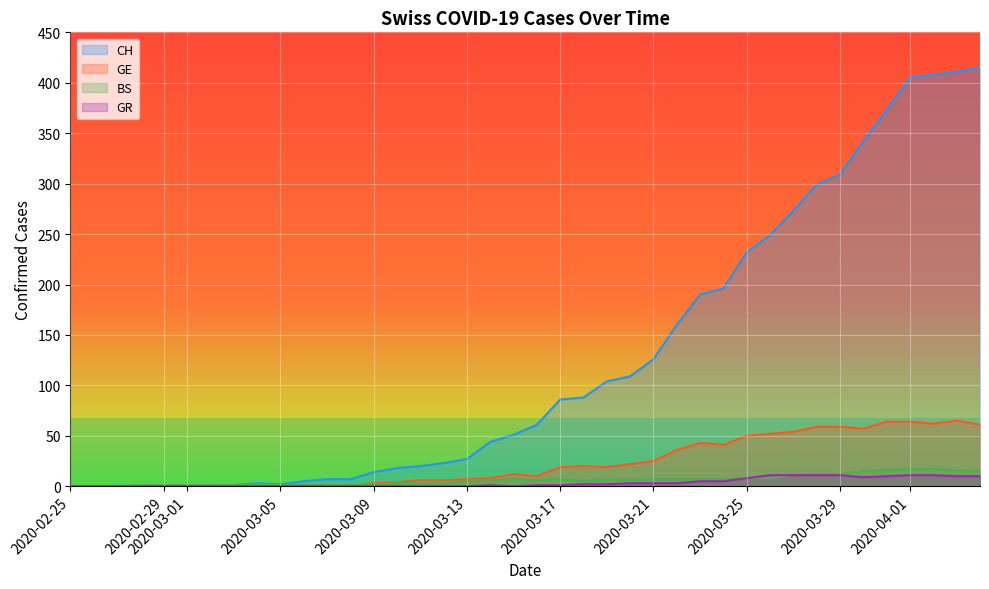

What is the highest value of the BS series?

17